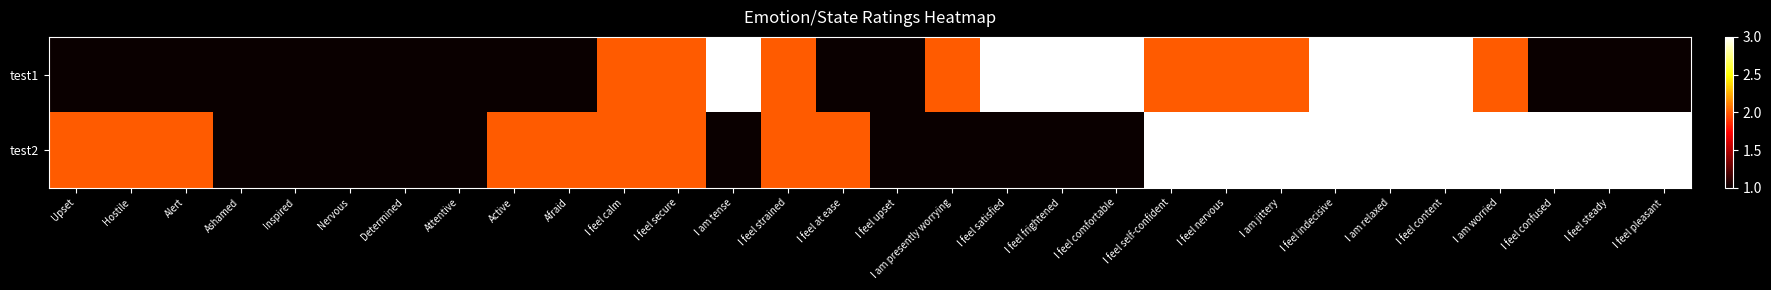

At which category is the sum across all series the highest?

I feel indecisive